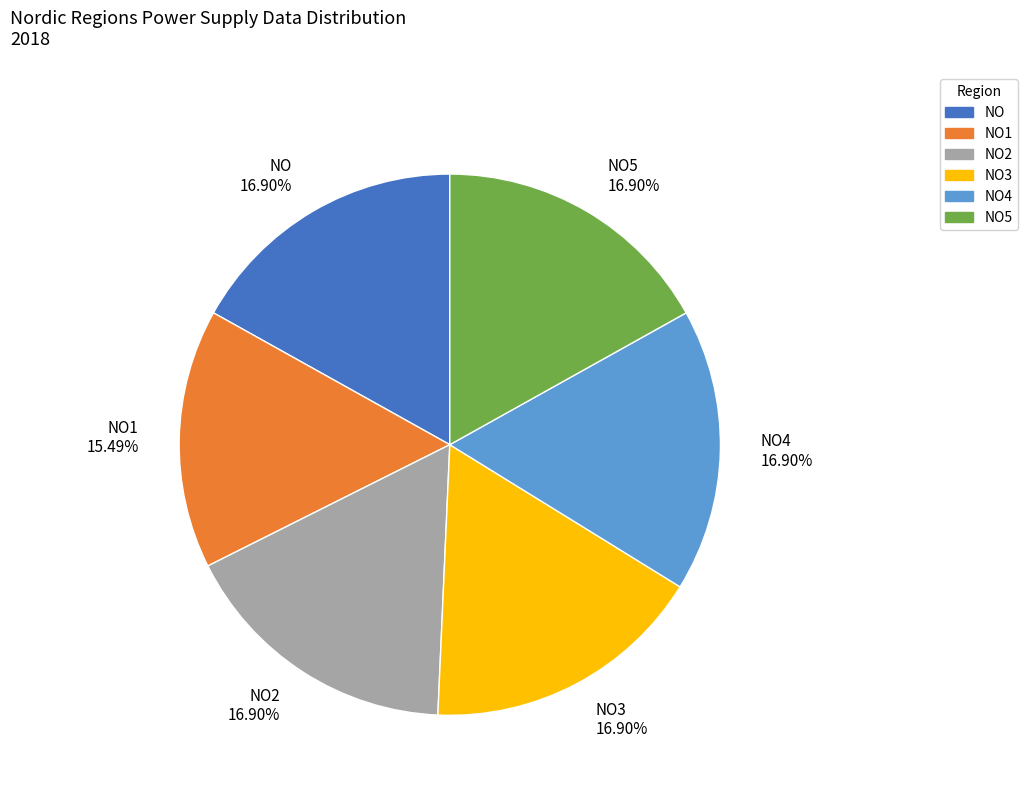

To the nearest percent, what is the average slice percentage?

17%